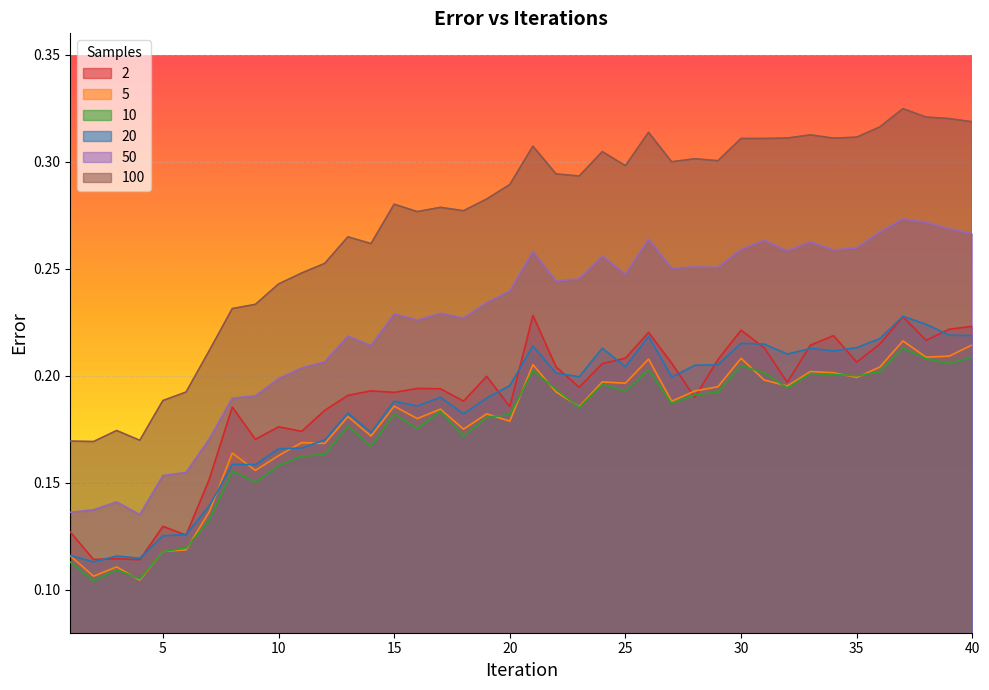

Reading right to left, extract all data points from this chart.

2: 40=0.2	39=0.2	38=0.2	37=0.2	36=0.2	35=0.2	34=0.2	33=0.2	32=0.2	31=0.2	30=0.2	29=0.2	28=0.2	27=0.2	26=0.2	25=0.2	24=0.2	23=0.2	22=0.2	21=0.2	20=0.2	19=0.2	18=0.2	17=0.2	16=0.2	15=0.2	14=0.2	13=0.2	12=0.2	11=0.2	10=0.2	9=0.2	8=0.2	7=0.2	6=0.1	5=0.1	4=0.1	3=0.1	2=0.1	1=0.1
5: 40=0.2	39=0.2	38=0.2	37=0.2	36=0.2	35=0.2	34=0.2	33=0.2	32=0.2	31=0.2	30=0.2	29=0.2	28=0.2	27=0.2	26=0.2	25=0.2	24=0.2	23=0.2	22=0.2	21=0.2	20=0.2	19=0.2	18=0.2	17=0.2	16=0.2	15=0.2	14=0.2	13=0.2	12=0.2	11=0.2	10=0.2	9=0.2	8=0.2	7=0.1	6=0.1	5=0.1	4=0.1	3=0.1	2=0.1	1=0.1
10: 40=0.2	39=0.2	38=0.2	37=0.2	36=0.2	35=0.2	34=0.2	33=0.2	32=0.2	31=0.2	30=0.2	29=0.2	28=0.2	27=0.2	26=0.2	25=0.2	24=0.2	23=0.2	22=0.2	21=0.2	20=0.2	19=0.2	18=0.2	17=0.2	16=0.2	15=0.2	14=0.2	13=0.2	12=0.2	11=0.2	10=0.2	9=0.2	8=0.2	7=0.1	6=0.1	5=0.1	4=0.1	3=0.1	2=0.1	1=0.1
20: 40=0.2	39=0.2	38=0.2	37=0.2	36=0.2	35=0.2	34=0.2	33=0.2	32=0.2	31=0.2	30=0.2	29=0.2	28=0.2	27=0.2	26=0.2	25=0.2	24=0.2	23=0.2	22=0.2	21=0.2	20=0.2	19=0.2	18=0.2	17=0.2	16=0.2	15=0.2	14=0.2	13=0.2	12=0.2	11=0.2	10=0.2	9=0.2	8=0.2	7=0.1	6=0.1	5=0.1	4=0.1	3=0.1	2=0.1	1=0.1
50: 40=0.3	39=0.3	38=0.3	37=0.3	36=0.3	35=0.3	34=0.3	33=0.3	32=0.3	31=0.3	30=0.3	29=0.3	28=0.3	27=0.3	26=0.3	25=0.2	24=0.3	23=0.2	22=0.2	21=0.3	20=0.2	19=0.2	18=0.2	17=0.2	16=0.2	15=0.2	14=0.2	13=0.2	12=0.2	11=0.2	10=0.2	9=0.2	8=0.2	7=0.2	6=0.2	5=0.2	4=0.1	3=0.1	2=0.1	1=0.1
100: 40=0.3	39=0.3	38=0.3	37=0.3	36=0.3	35=0.3	34=0.3	33=0.3	32=0.3	31=0.3	30=0.3	29=0.3	28=0.3	27=0.3	26=0.3	25=0.3	24=0.3	23=0.3	22=0.3	21=0.3	20=0.3	19=0.3	18=0.3	17=0.3	16=0.3	15=0.3	14=0.3	13=0.3	12=0.3	11=0.2	10=0.2	9=0.2	8=0.2	7=0.2	6=0.2	5=0.2	4=0.2	3=0.2	2=0.2	1=0.2